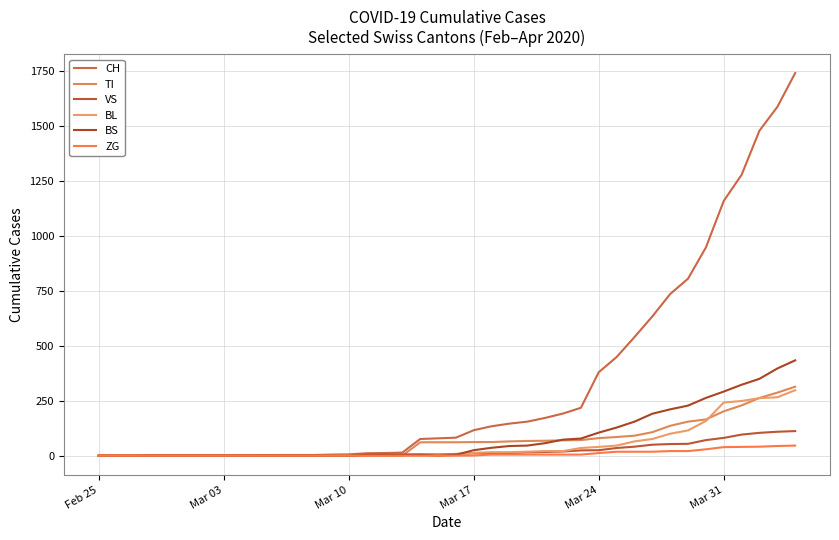

Which series ends up on top after the final intersection of BL and TI?

TI